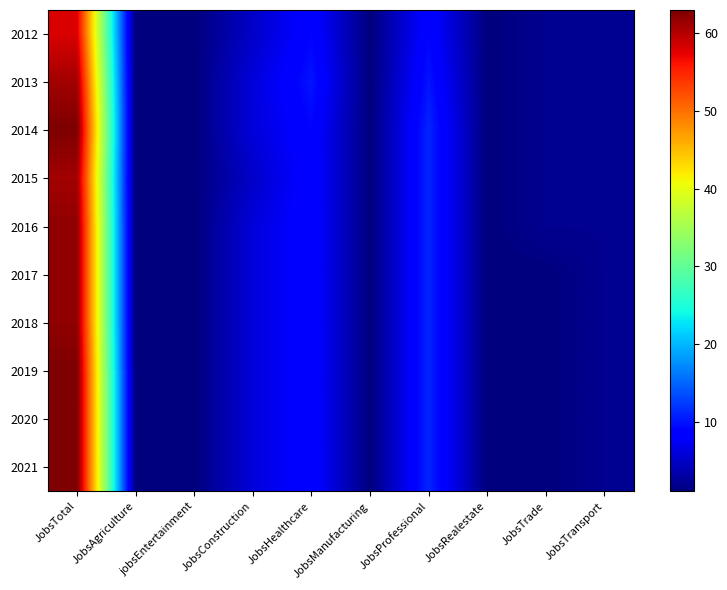

At how many categories does at least one series exceed 40?

1